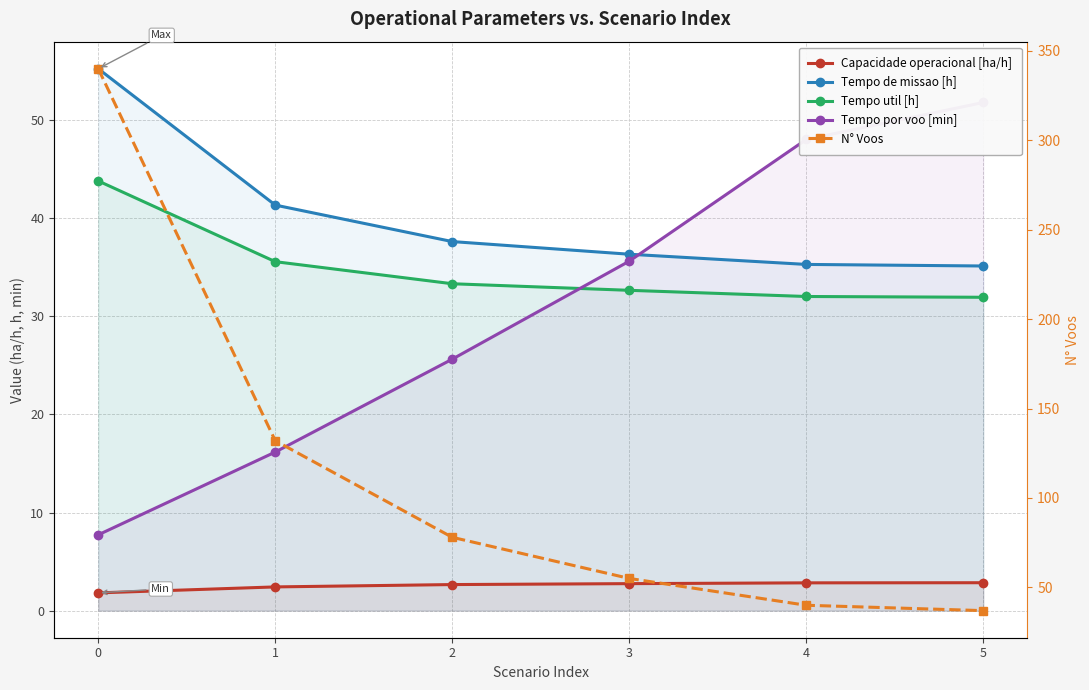

How many categories are shown in the chart?

6